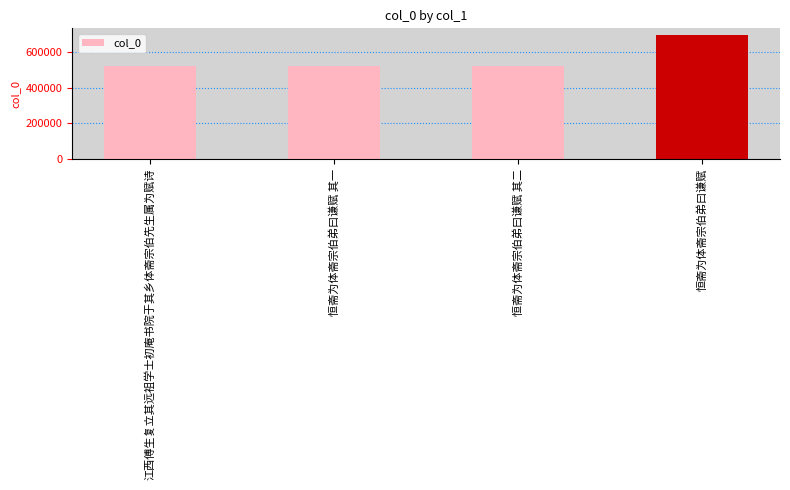

What is the difference between the maximum and second lowest values?

179009